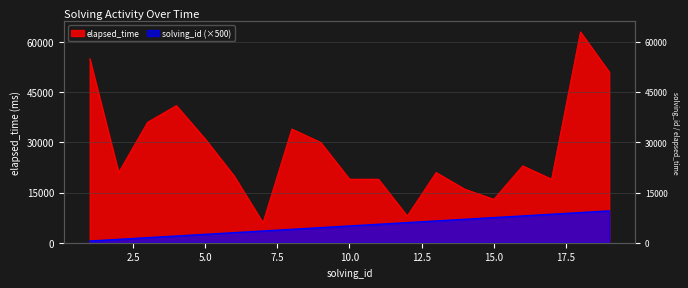

What is the approximate value of solving_id at 10?

5000